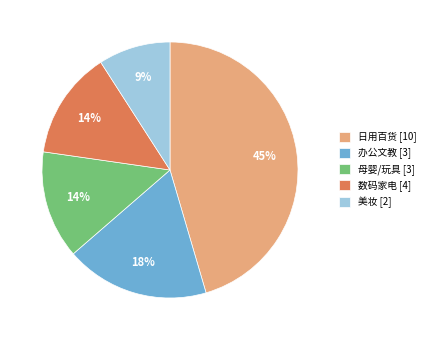

What percentage is the 日用百货 [10] slice, to the nearest percent?

45%